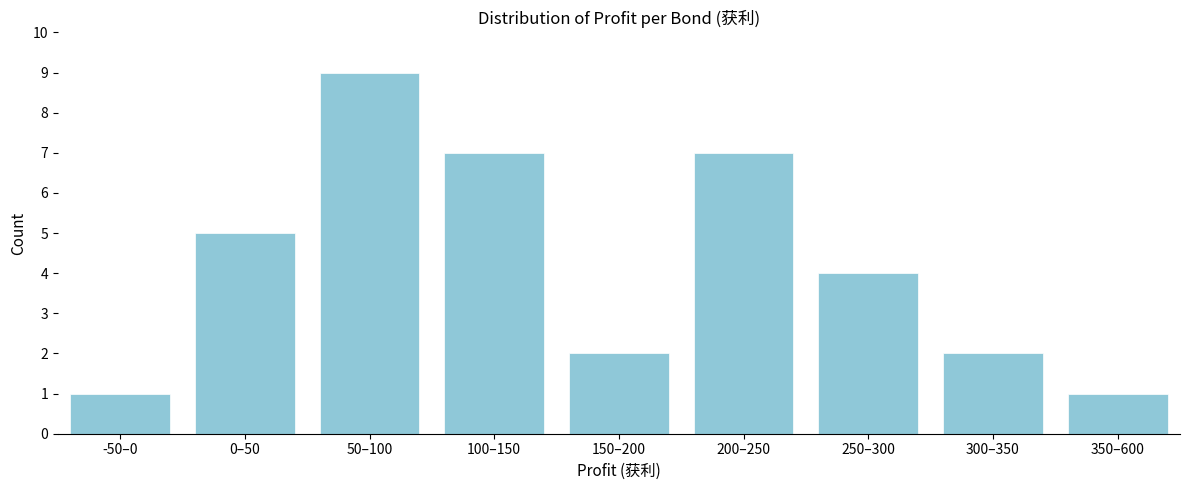

Reading left to right, list all the values displayed in this chart.

1	5	9	7	2	7	4	2	1